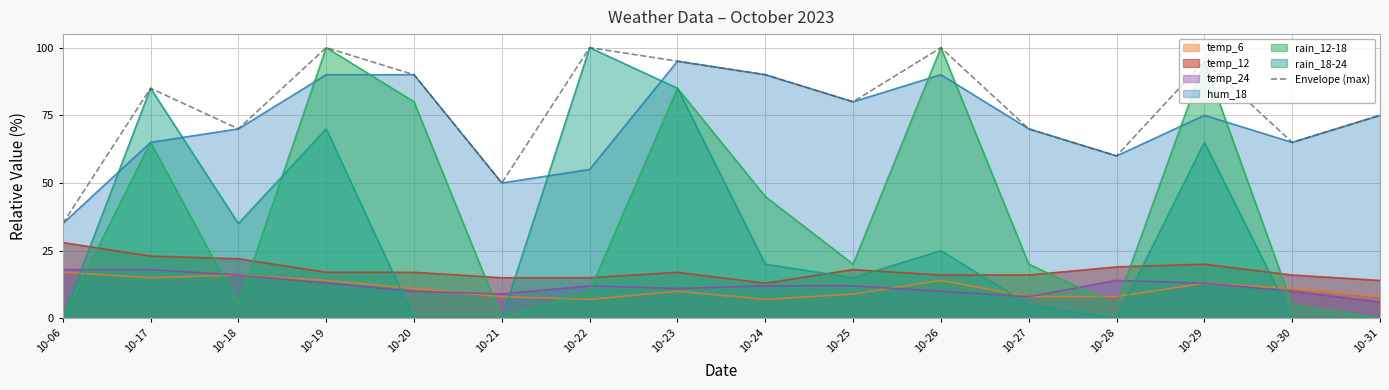

At which category does the chart reach its peak across all series?

10-19